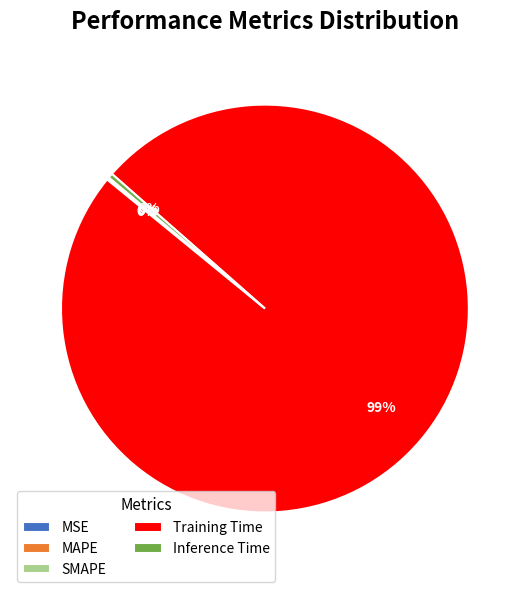

True or false: Training Time accounts for 89% of the total.

False